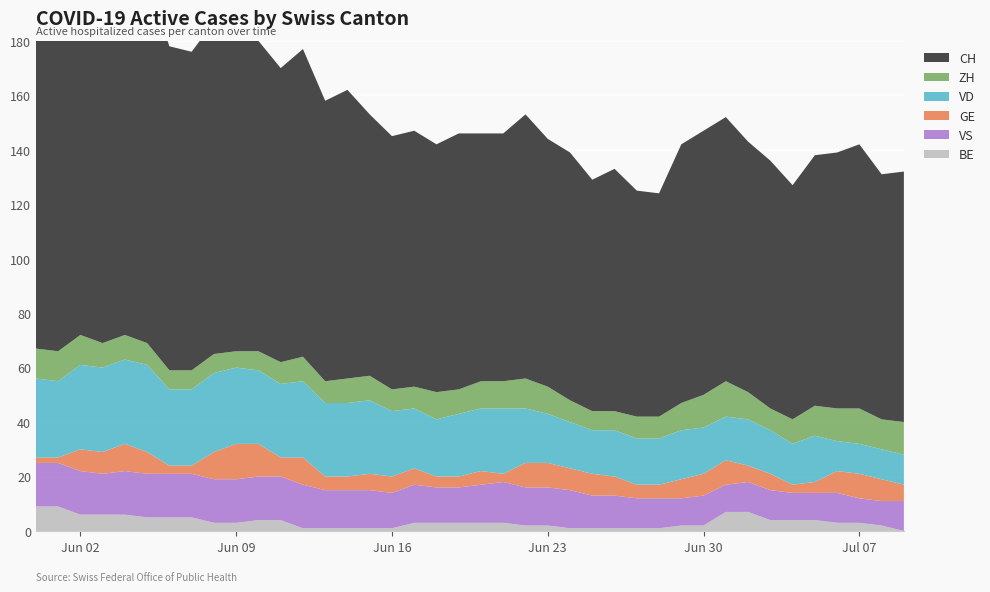

Reading left to right, transcribe all the data shown in this chart.

CH: 2020-05-31=152	2020-06-01=149	2020-06-02=155	2020-06-03=136	2020-06-04=138	2020-06-05=134	2020-06-06=119	2020-06-07=117	2020-06-08=122	2020-06-09=122	2020-06-10=114	2020-06-11=108	2020-06-12=113	2020-06-13=103	2020-06-14=106	2020-06-15=96	2020-06-16=93	2020-06-17=94	2020-06-18=91	2020-06-19=94	2020-06-20=91	2020-06-21=91	2020-06-22=97	2020-06-23=91	2020-06-24=91	2020-06-25=85	2020-06-26=89	2020-06-27=83	2020-06-28=82	2020-06-29=95	2020-06-30=97	2020-07-01=97	2020-07-02=92	2020-07-03=91	2020-07-04=86	2020-07-05=92	2020-07-06=94	2020-07-07=97	2020-07-08=90	2020-07-09=92
ZH: 2020-05-31=11	2020-06-01=11	2020-06-02=11	2020-06-03=9	2020-06-04=9	2020-06-05=8	2020-06-06=7	2020-06-07=7	2020-06-08=7	2020-06-09=6	2020-06-10=7	2020-06-11=8	2020-06-12=9	2020-06-13=8	2020-06-14=9	2020-06-15=9	2020-06-16=8	2020-06-17=8	2020-06-18=10	2020-06-19=9	2020-06-20=10	2020-06-21=10	2020-06-22=11	2020-06-23=10	2020-06-24=8	2020-06-25=7	2020-06-26=7	2020-06-27=8	2020-06-28=8	2020-06-29=10	2020-06-30=12	2020-07-01=13	2020-07-02=10	2020-07-03=8	2020-07-04=9	2020-07-05=11	2020-07-06=12	2020-07-07=13	2020-07-08=11	2020-07-09=12
VD: 2020-05-31=29	2020-06-01=28	2020-06-02=31	2020-06-03=31	2020-06-04=31	2020-06-05=32	2020-06-06=28	2020-06-07=28	2020-06-08=29	2020-06-09=28	2020-06-10=27	2020-06-11=27	2020-06-12=28	2020-06-13=27	2020-06-14=27	2020-06-15=27	2020-06-16=24	2020-06-17=22	2020-06-18=21	2020-06-19=23	2020-06-20=23	2020-06-21=24	2020-06-22=20	2020-06-23=18	2020-06-24=17	2020-06-25=16	2020-06-26=17	2020-06-27=17	2020-06-28=17	2020-06-29=18	2020-06-30=17	2020-07-01=16	2020-07-02=17	2020-07-03=16	2020-07-04=15	2020-07-05=17	2020-07-06=11	2020-07-07=11	2020-07-08=11	2020-07-09=11
GE: 2020-05-31=2	2020-06-01=2	2020-06-02=8	2020-06-03=8	2020-06-04=10	2020-06-05=8	2020-06-06=3	2020-06-07=3	2020-06-08=10	2020-06-09=13	2020-06-10=12	2020-06-11=7	2020-06-12=10	2020-06-13=5	2020-06-14=5	2020-06-15=6	2020-06-16=6	2020-06-17=6	2020-06-18=4	2020-06-19=4	2020-06-20=5	2020-06-21=3	2020-06-22=9	2020-06-23=9	2020-06-24=8	2020-06-25=8	2020-06-26=7	2020-06-27=5	2020-06-28=5	2020-06-29=7	2020-06-30=8	2020-07-01=9	2020-07-02=6	2020-07-03=6	2020-07-04=3	2020-07-05=4	2020-07-06=8	2020-07-07=9	2020-07-08=8	2020-07-09=6
VS: 2020-05-31=16	2020-06-01=16	2020-06-02=16	2020-06-03=15	2020-06-04=16	2020-06-05=16	2020-06-06=16	2020-06-07=16	2020-06-08=16	2020-06-09=16	2020-06-10=16	2020-06-11=16	2020-06-12=16	2020-06-13=14	2020-06-14=14	2020-06-15=14	2020-06-16=13	2020-06-17=14	2020-06-18=13	2020-06-19=13	2020-06-20=14	2020-06-21=15	2020-06-22=14	2020-06-23=14	2020-06-24=14	2020-06-25=12	2020-06-26=12	2020-06-27=11	2020-06-28=11	2020-06-29=10	2020-06-30=11	2020-07-01=10	2020-07-02=11	2020-07-03=11	2020-07-04=10	2020-07-05=10	2020-07-06=11	2020-07-07=9	2020-07-08=9	2020-07-09=11
BE: 2020-05-31=9	2020-06-01=9	2020-06-02=6	2020-06-03=6	2020-06-04=6	2020-06-05=5	2020-06-06=5	2020-06-07=5	2020-06-08=3	2020-06-09=3	2020-06-10=4	2020-06-11=4	2020-06-12=1	2020-06-13=1	2020-06-14=1	2020-06-15=1	2020-06-16=1	2020-06-17=3	2020-06-18=3	2020-06-19=3	2020-06-20=3	2020-06-21=3	2020-06-22=2	2020-06-23=2	2020-06-24=1	2020-06-25=1	2020-06-26=1	2020-06-27=1	2020-06-28=1	2020-06-29=2	2020-06-30=2	2020-07-01=7	2020-07-02=7	2020-07-03=4	2020-07-04=4	2020-07-05=4	2020-07-06=3	2020-07-07=3	2020-07-08=2	2020-07-09=0